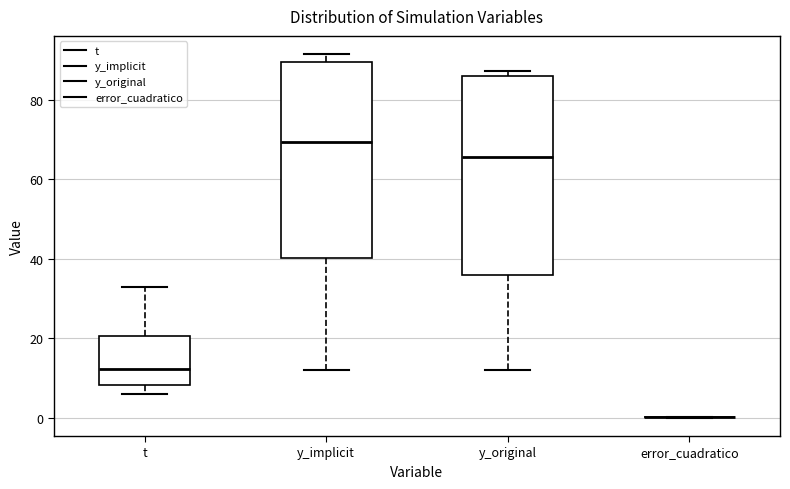

Reading left to right, transcribe this box plot: for each box, give where its median line is, the range the box spans, and where its two whiskers end, as read against the y-axis. The values are not printed on the chart, so give them approximately, as read against the axis.

t: median 12, box 8 to 20, whiskers 6 to 34
y_implicit: median 70, box 40 to 90, whiskers 12 to 92
y_original: median 66, box 36 to 86, whiskers 12 to 88
error_cuadratico: box collapsed to a line at 0, whiskers 0 to 0